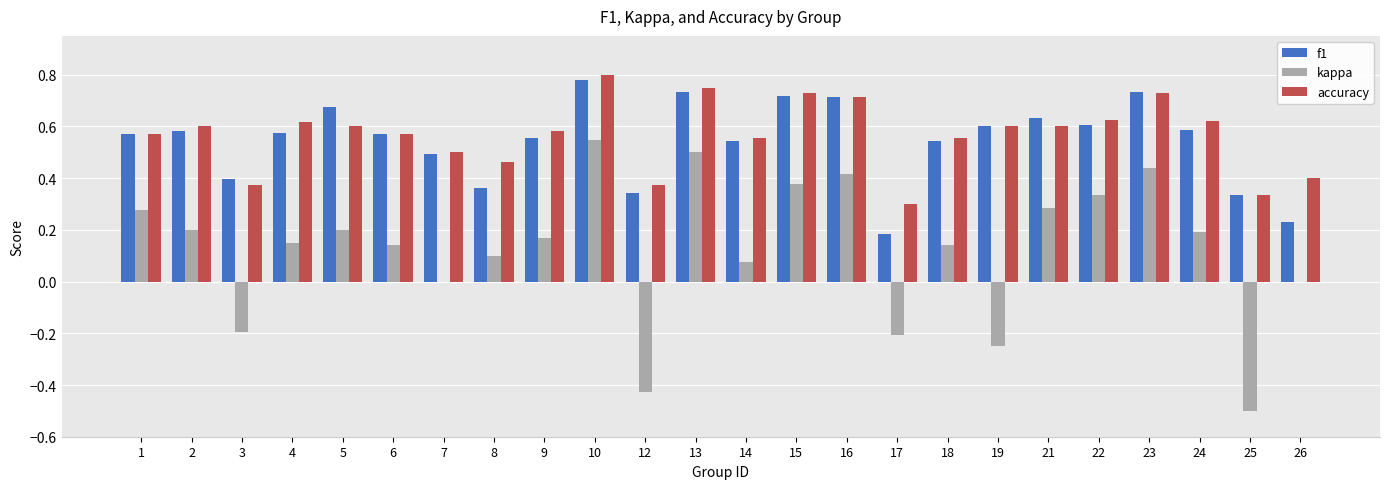

Between 14 and 15, which series saw the biggest shift?

kappa